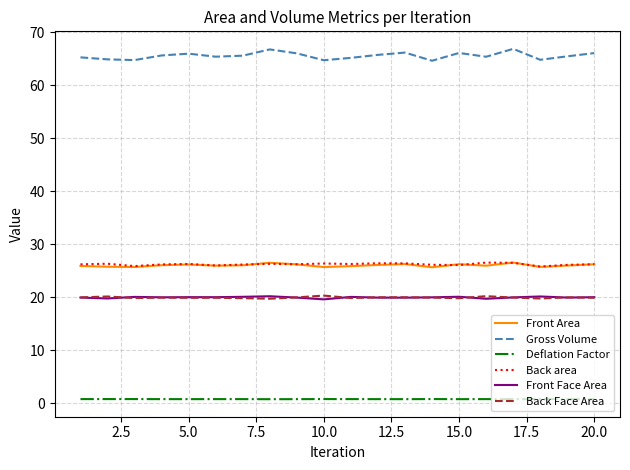

True or false: Deflation Factor and Back area cross at least once.

False